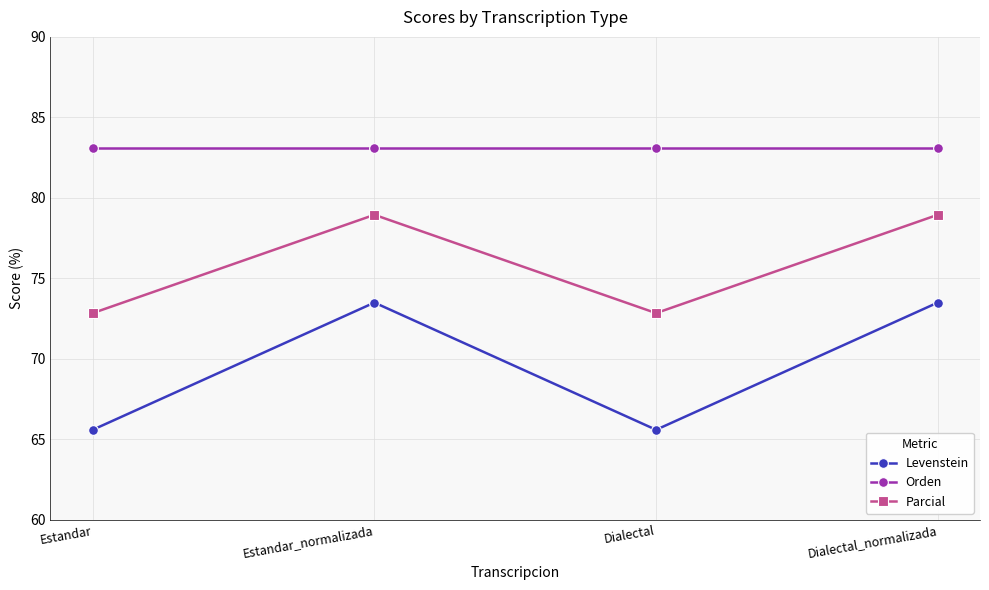

Reading right to left, list all the values displayed in this chart.

Levenstein: Dialectal_normalizada=73.5	Dialectal=65.6	Estandar_normalizada=73.5	Estandar=65.6
Orden: Dialectal_normalizada=83.1	Dialectal=83.1	Estandar_normalizada=83.1	Estandar=83.1
Parcial: Dialectal_normalizada=78.9	Dialectal=72.8	Estandar_normalizada=78.9	Estandar=72.8